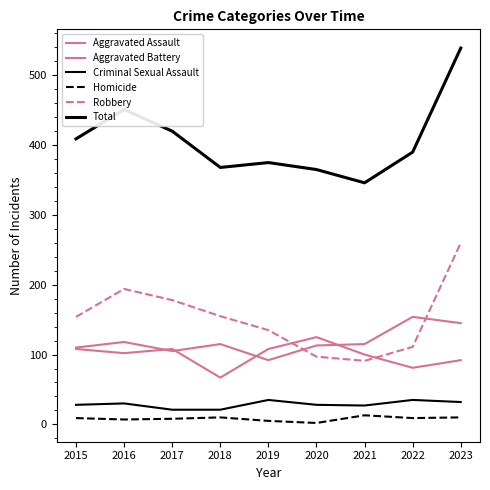

What is the difference between the Robbery values at 2021 and 2017?

87